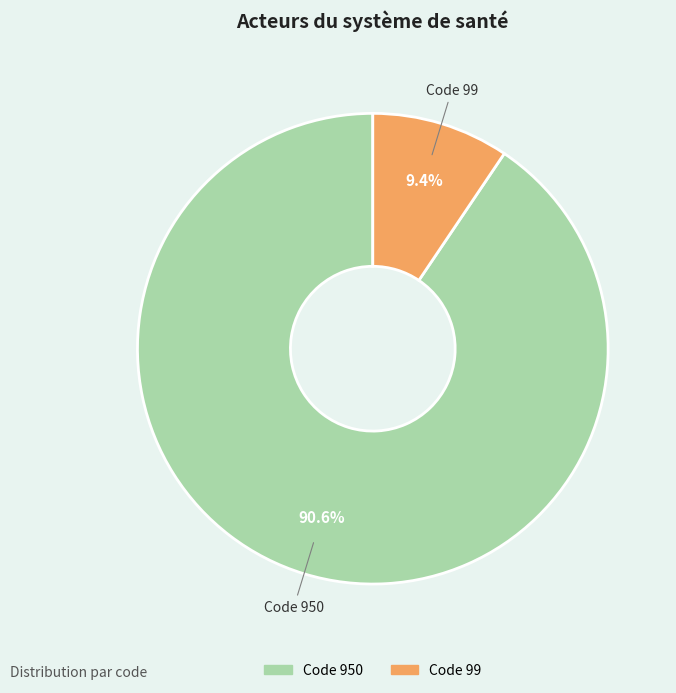

Does any single category account for the majority?

Yes